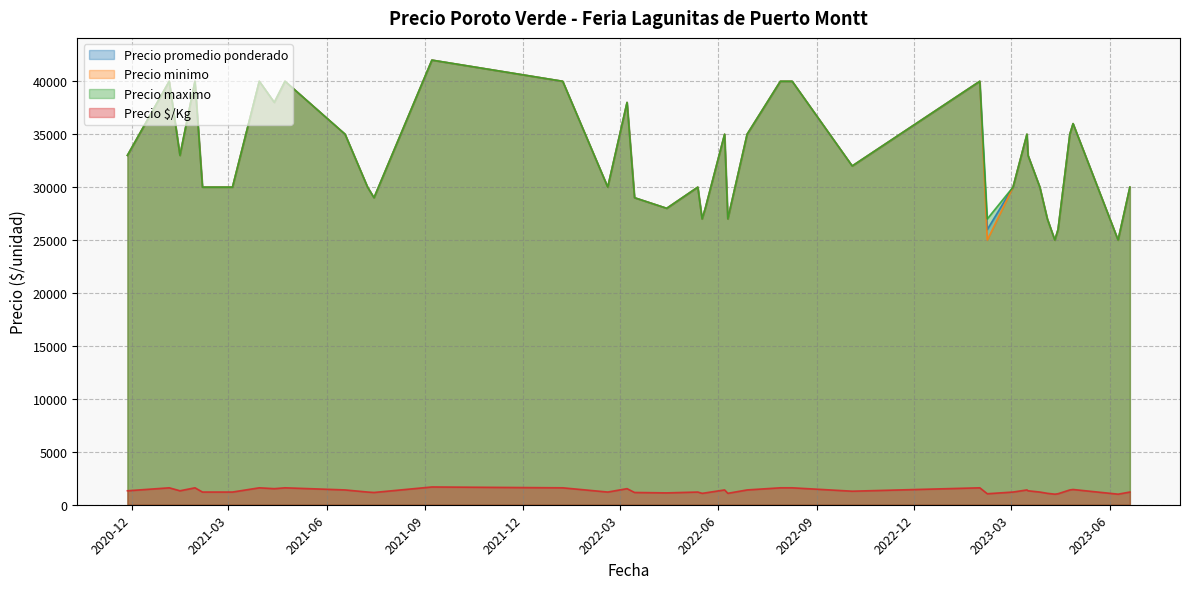

Does the chart have visible grid lines?

Yes